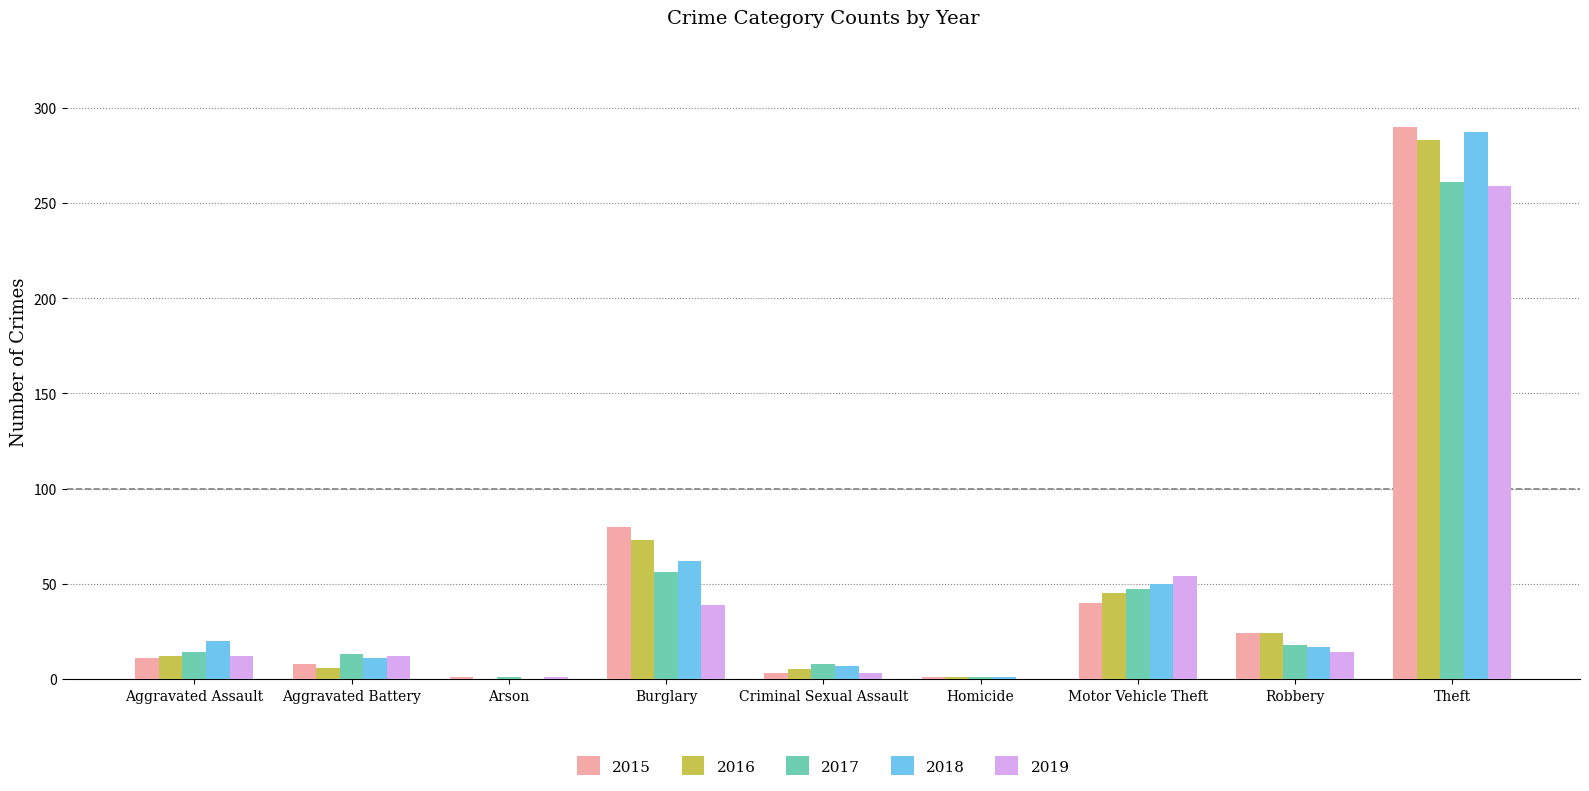

Which series changed the most between Aggravated Assault and Burglary?

2015